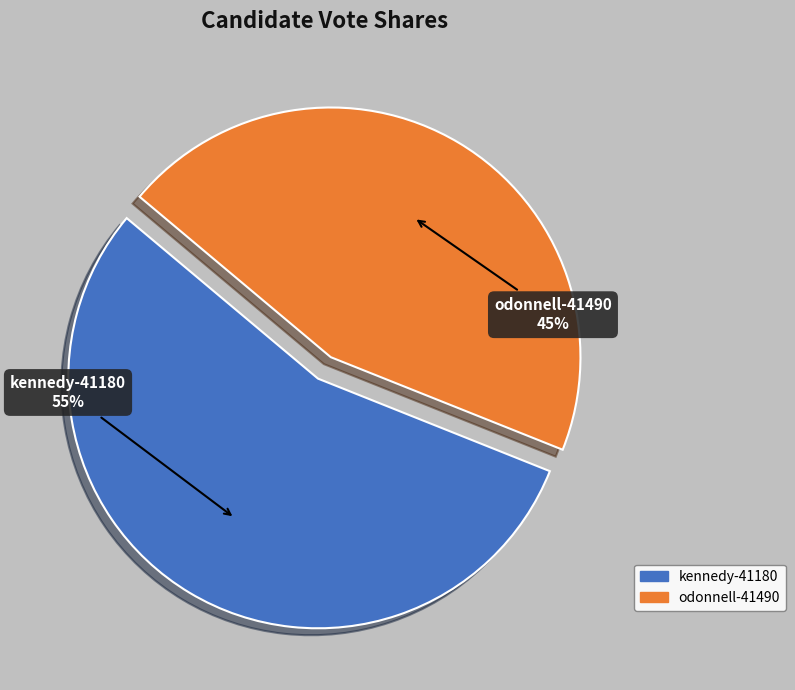

To the nearest percent, what is the difference between the largest and smallest slice percentages?

10%